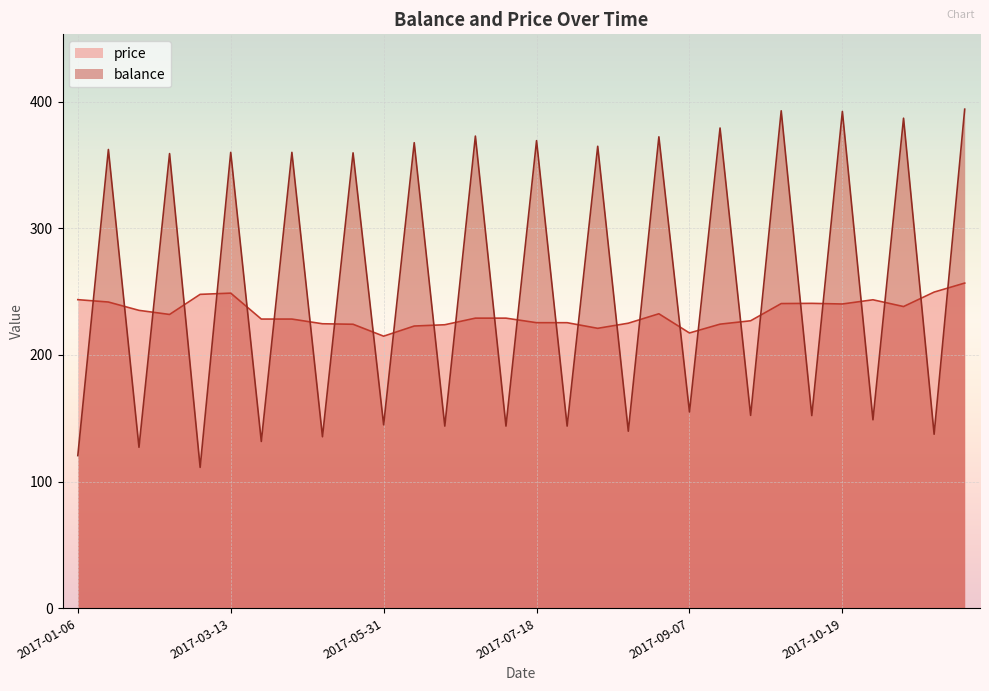

How many values in the balance series exceed 358?

15